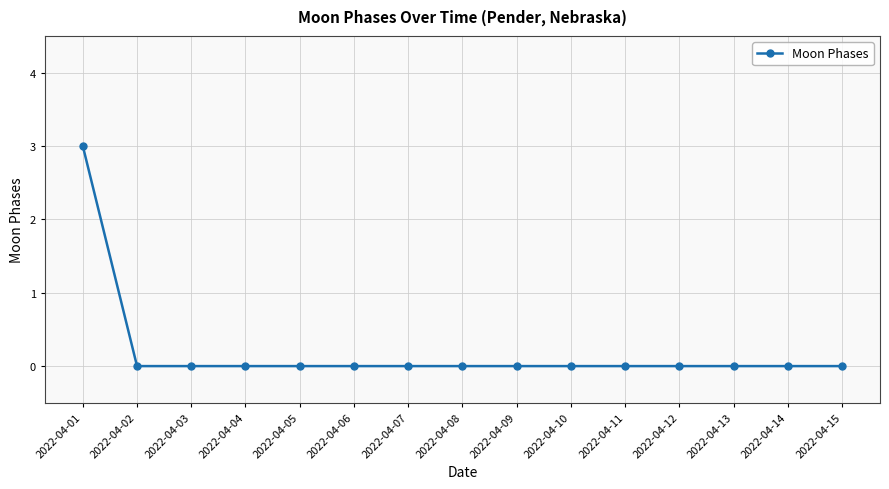

The value at 2022-04-06 is 0. True or false?

True